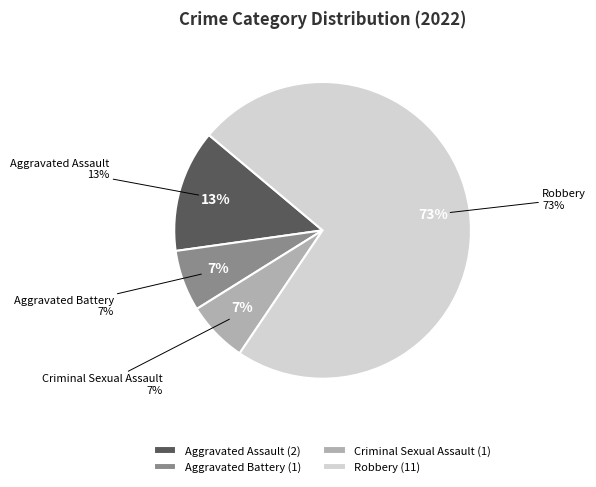

To the nearest percent, what is the difference between the largest and smallest slice percentages?

67%